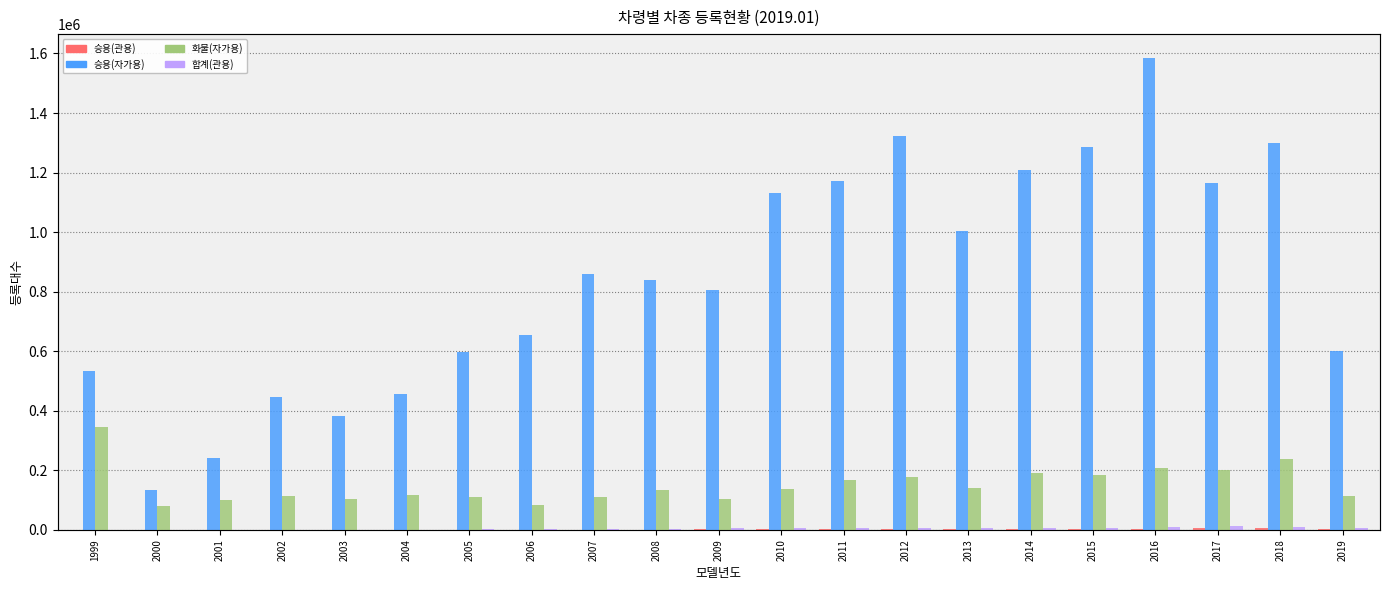

How many groups of bars are there?

21